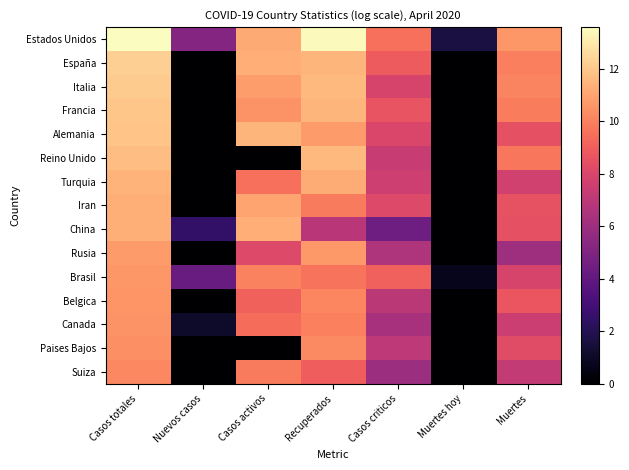

What is the total value across all series at Muertes hoy?

2.3